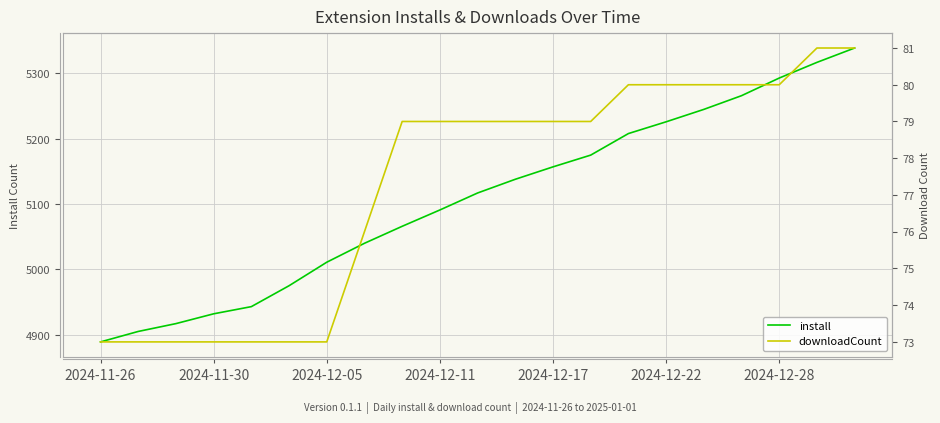

Which series has the largest range (max minus min)?

install